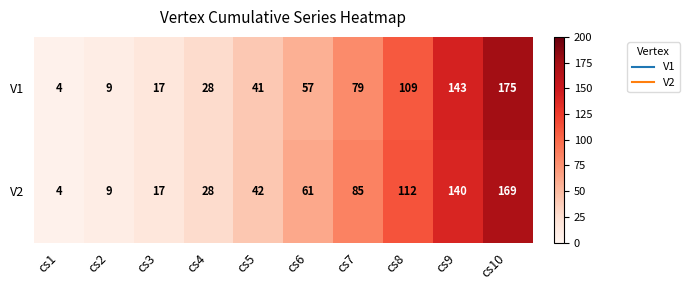

At cs6, list the series in order from largest to smallest.

V2, V1